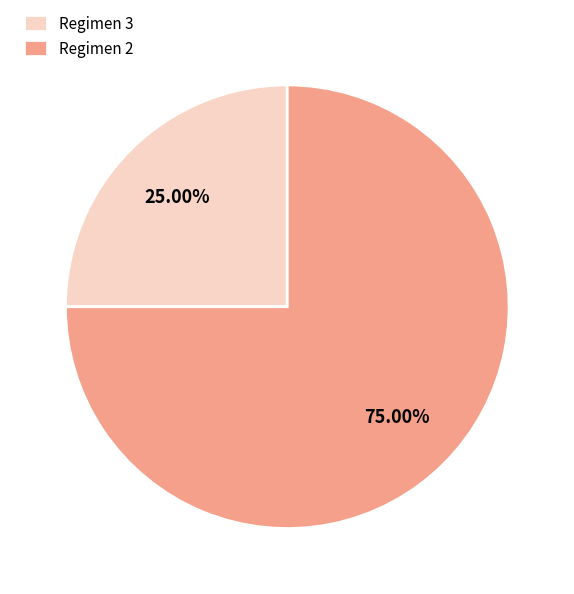

How many slices are in this pie chart?

2